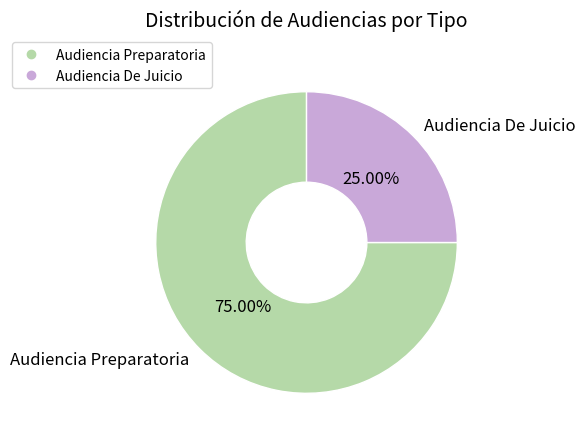

To the nearest percent, what portion does Audiencia De Juicio represent?

25%